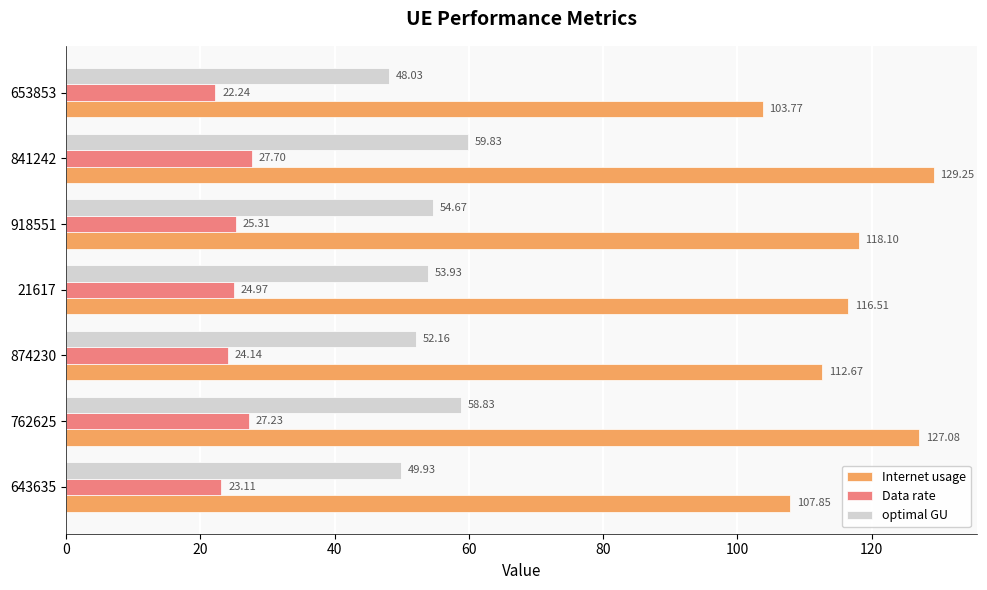

At which category is the sum across all series the highest?

841242